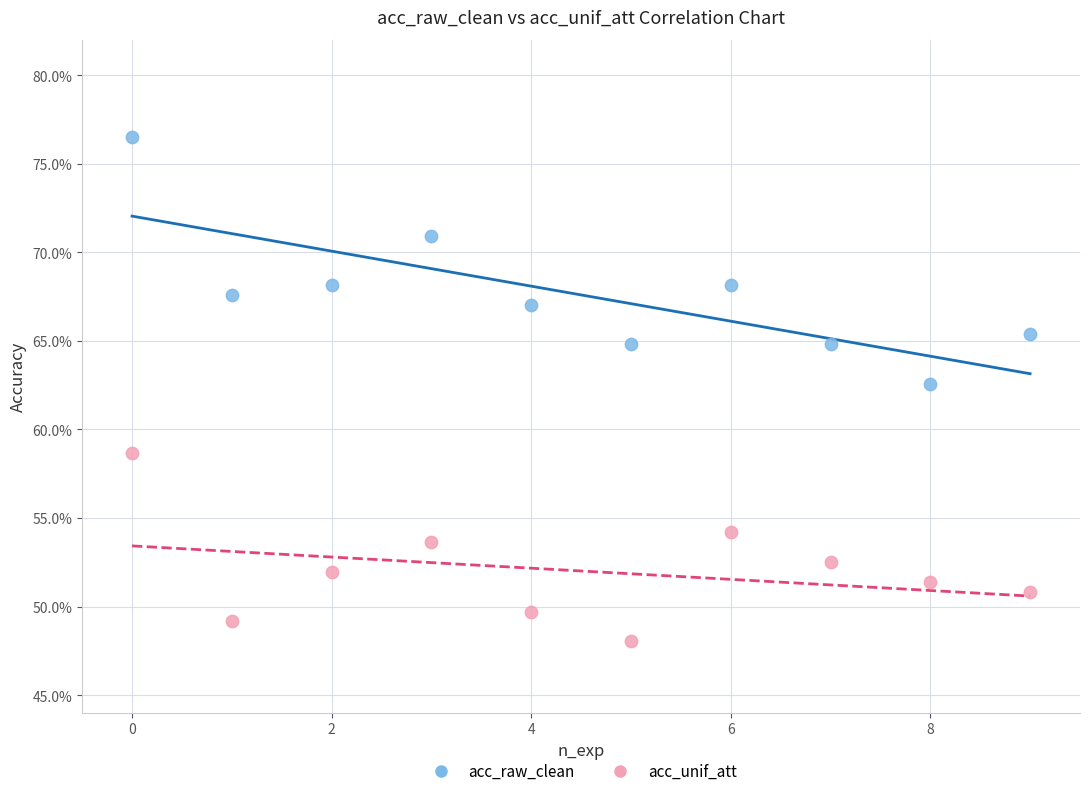

Which series contains the lowest Y value?

acc_unif_att